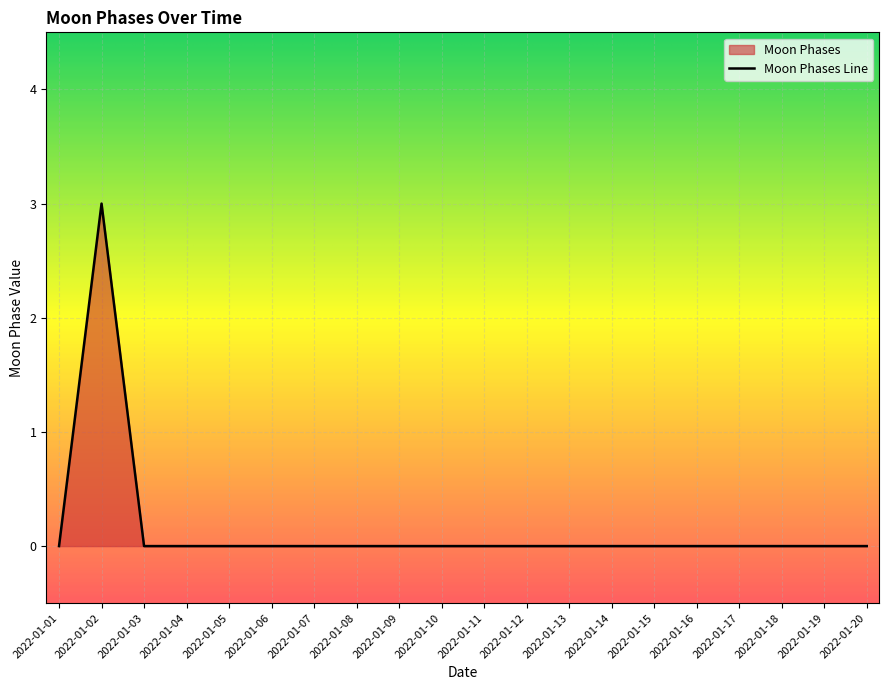

Reading left to right, what are all the values shown in this chart?

2022-01-01=0	2022-01-02=3	2022-01-03=0	2022-01-04=0	2022-01-05=0	2022-01-06=0	2022-01-07=0	2022-01-08=0	2022-01-09=0	2022-01-10=0	2022-01-11=0	2022-01-12=0	2022-01-13=0	2022-01-14=0	2022-01-15=0	2022-01-16=0	2022-01-17=0	2022-01-18=0	2022-01-19=0	2022-01-20=0